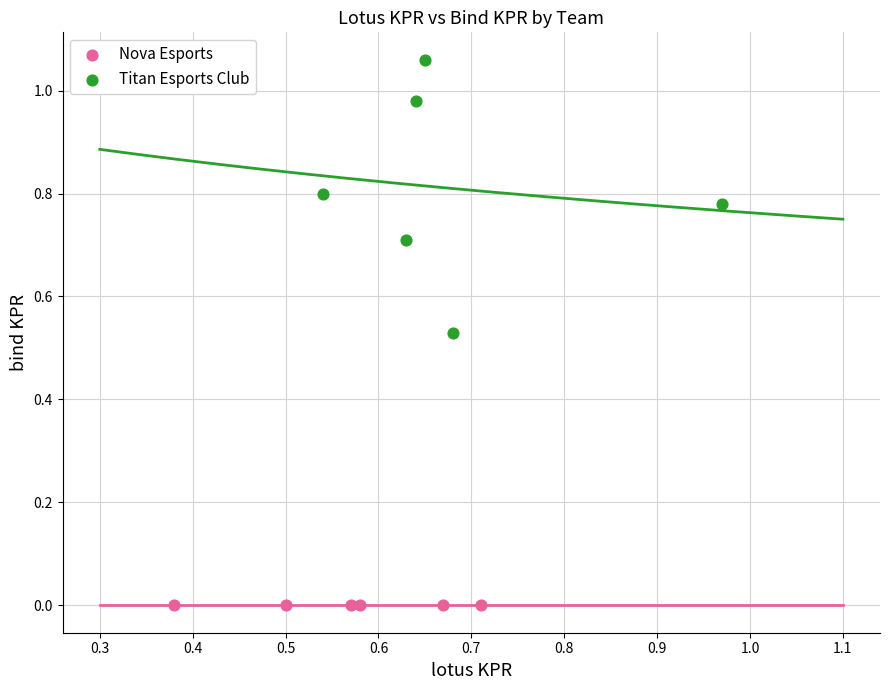

Which series reaches the minimum Y coordinate?

Nova Esports